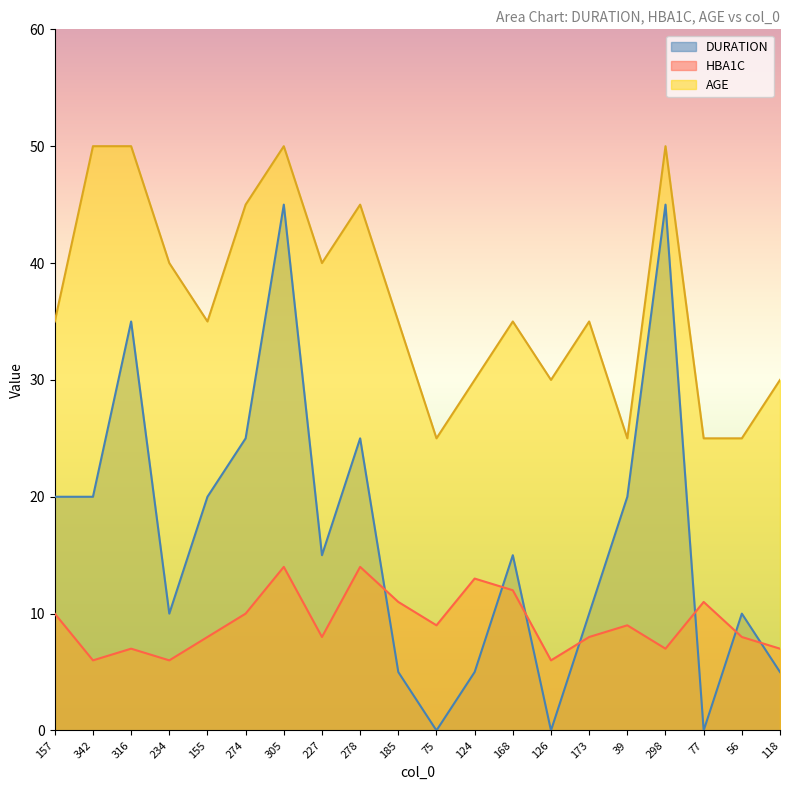

What is the sum of all DURATION values?

330